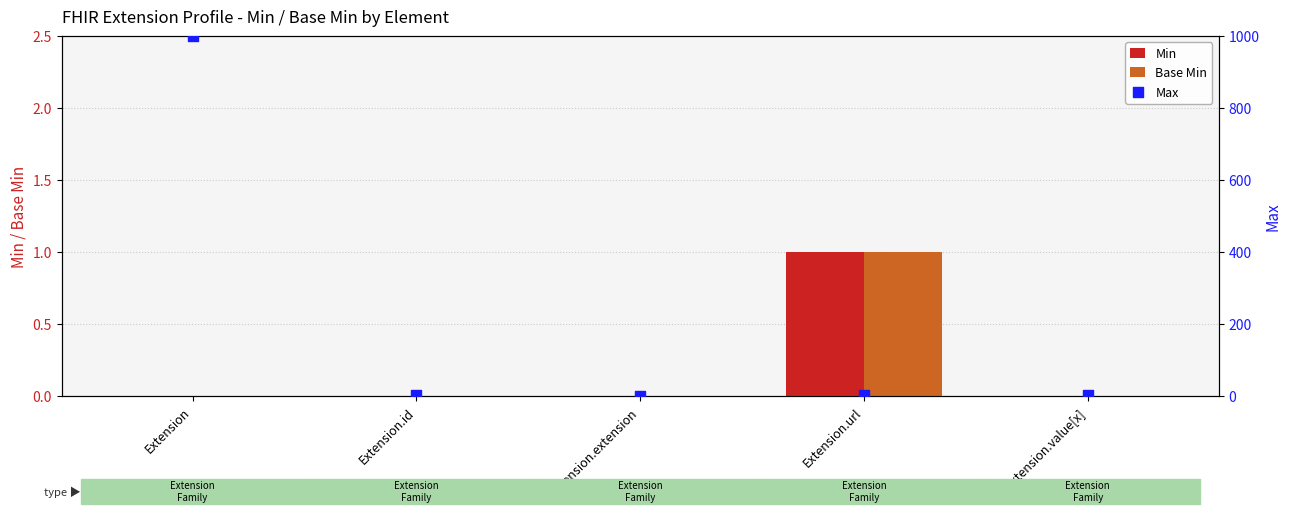

Is the value of Min at Extension.url greater than the value of Max at Extension.id?

No